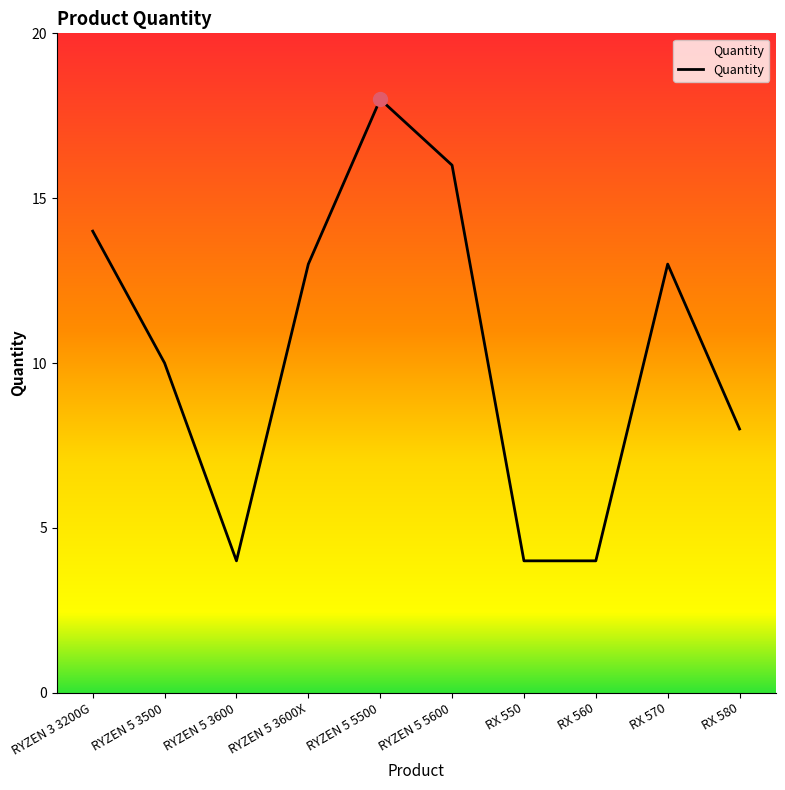

At which label does the data first exceed 13?

RYZEN 3 3200G